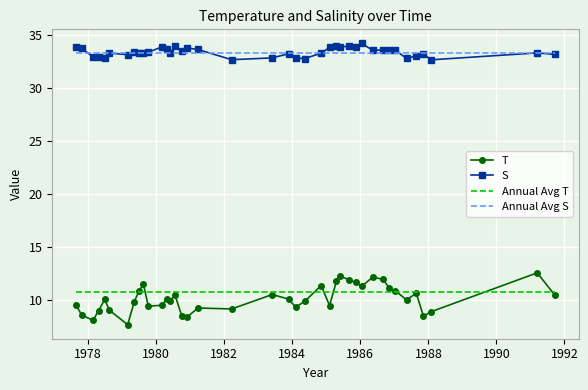

What is the highest value of the Annual Avg T series?

10.7